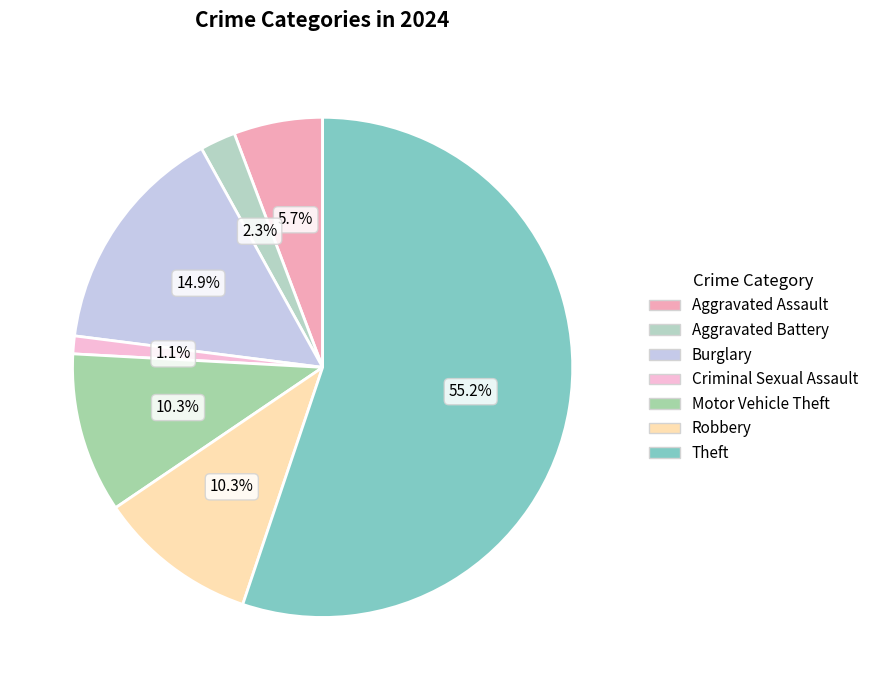

How many segments does this pie chart have?

7